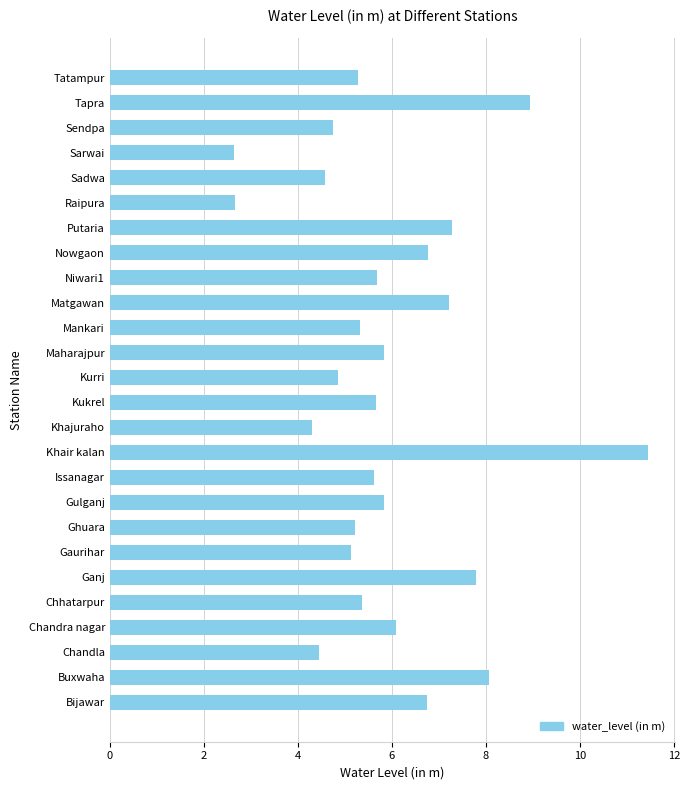

What value does the data have at Ganj?

7.8